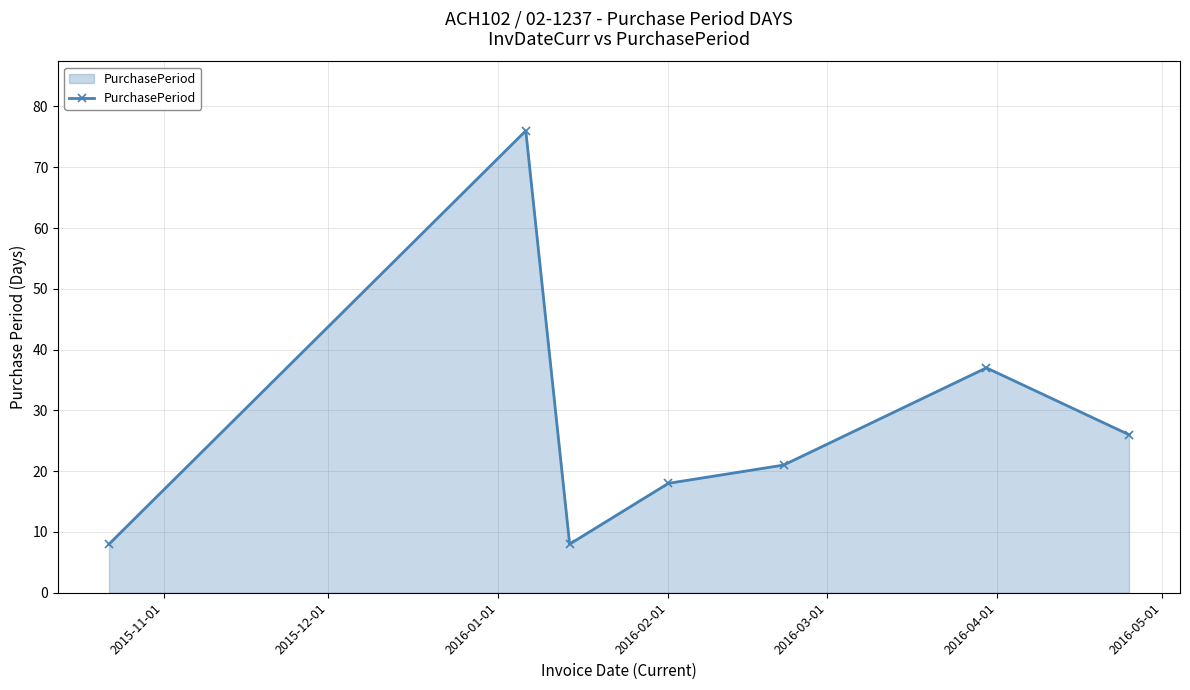

What is the average value?

28